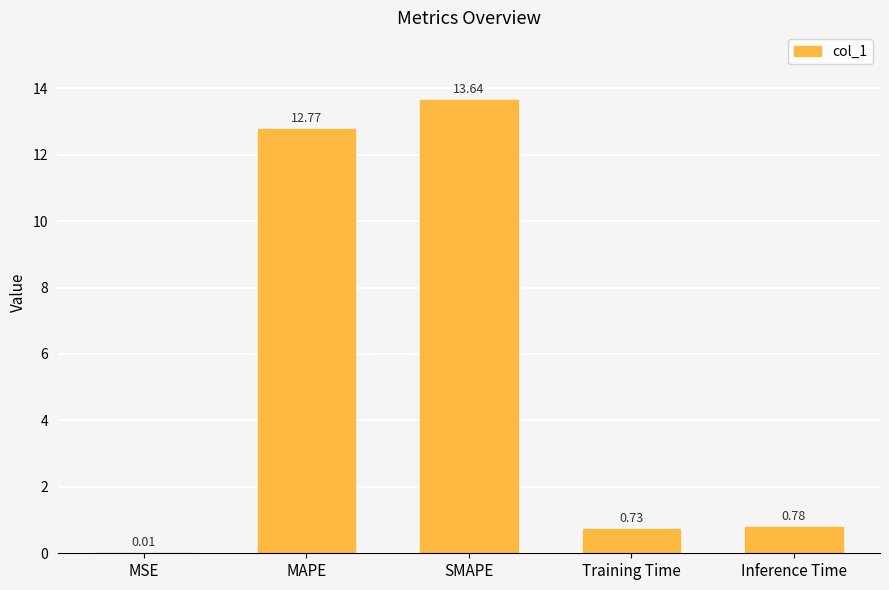

What is the sum of all values?

27.9